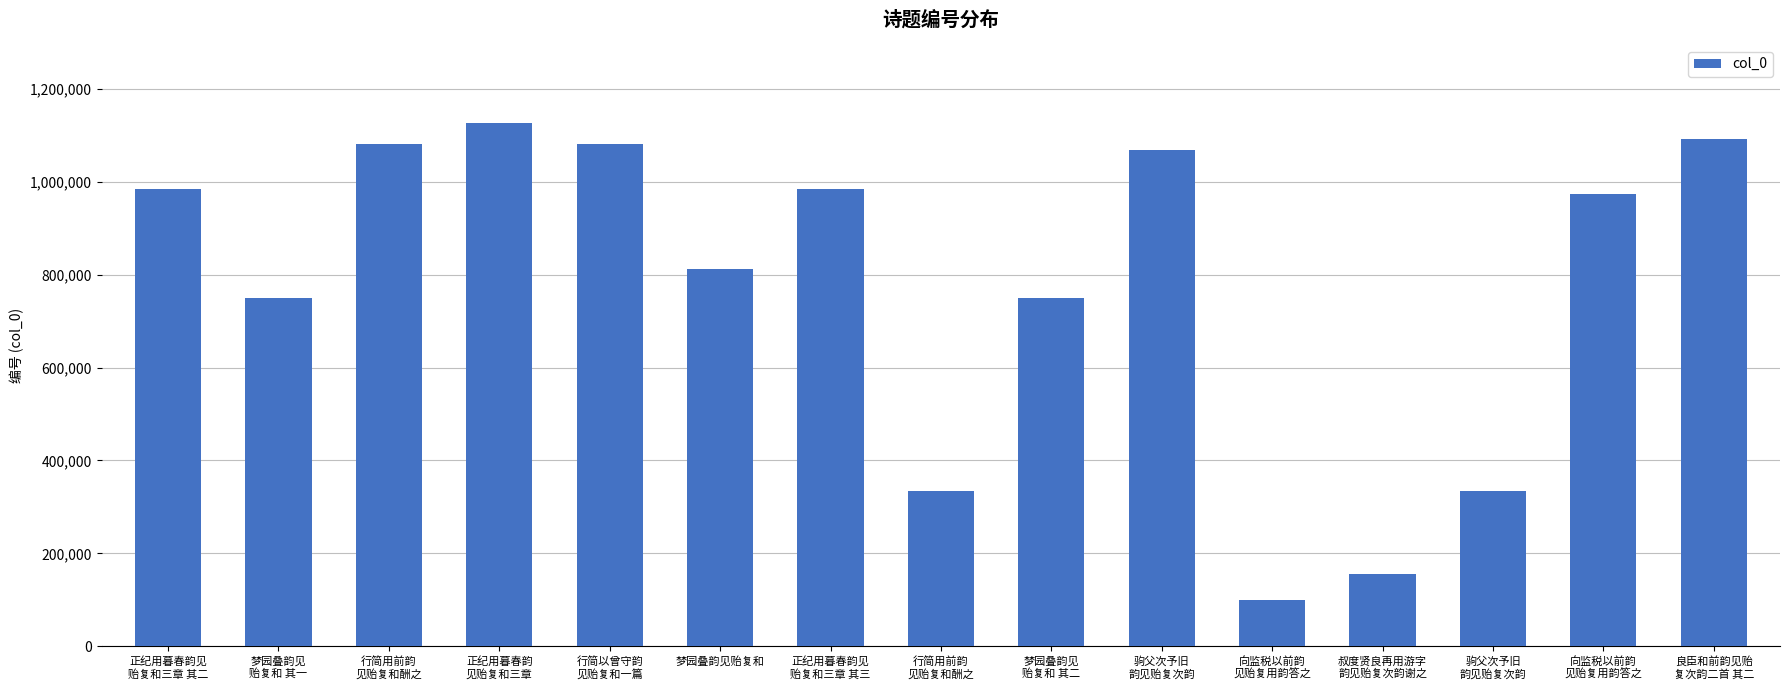

How many distinct data groups are displayed?

1